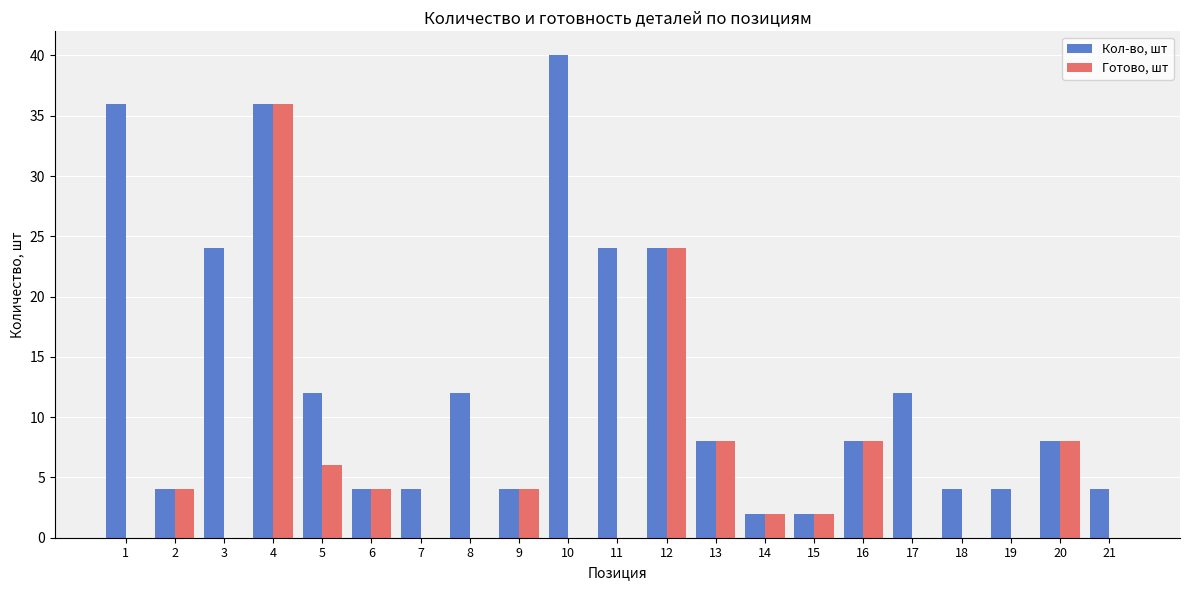

Reading right to left, list all the values displayed in this chart.

Кол-во, шт: 4	8	4	4	12	8	2	2	8	24	24	40	4	12	4	4	12	36	24	4	36
Готово, шт: 0	8	0	0	0	8	2	2	8	24	0	0	4	0	0	4	6	36	0	4	0